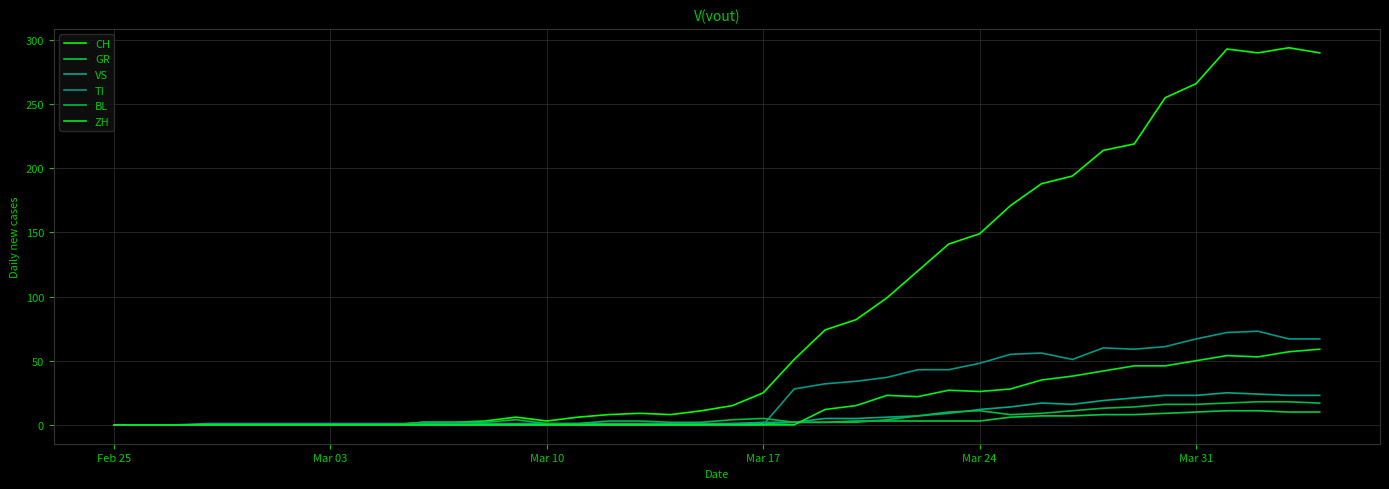

Which series ends up on top after the final intersection of BL and TI?

TI